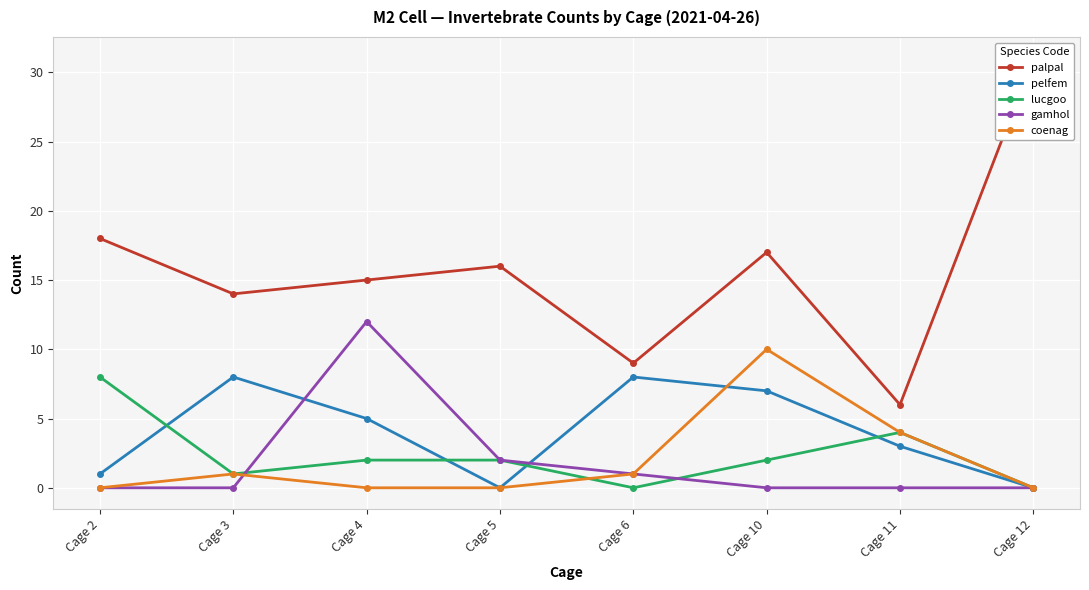

Reading right to left, what are all the values shown in this chart?

palpal: 31	6	17	9	16	15	14	18
pelfem: 0	3	7	8	0	5	8	1
lucgoo: 0	4	2	0	2	2	1	8
gamhol: 0	0	0	1	2	12	0	0
coenag: 0	4	10	1	0	0	1	0